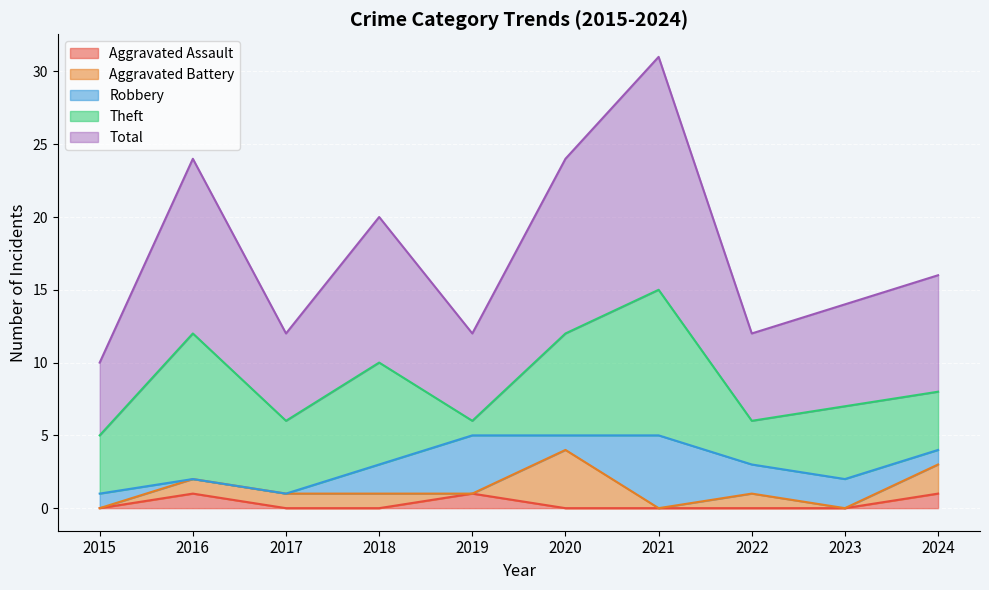

Between which two adjacent categories do Aggravated Battery and Aggravated Assault first intersect?

2018 and 2019